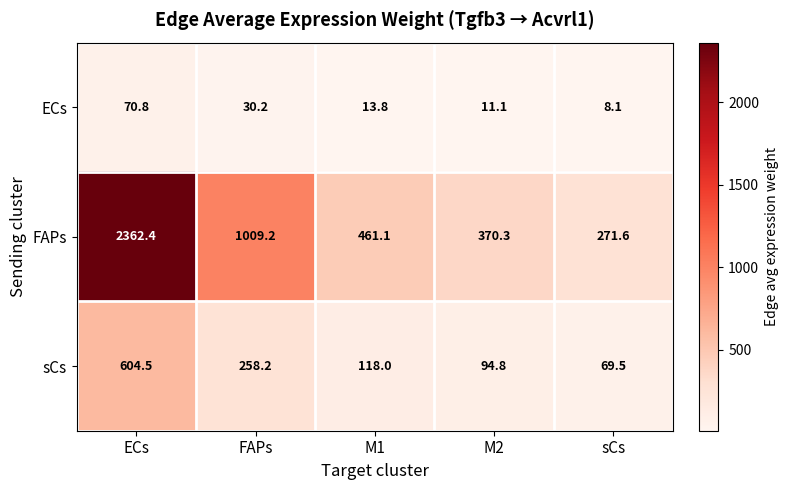

How many data points does each series have?

5